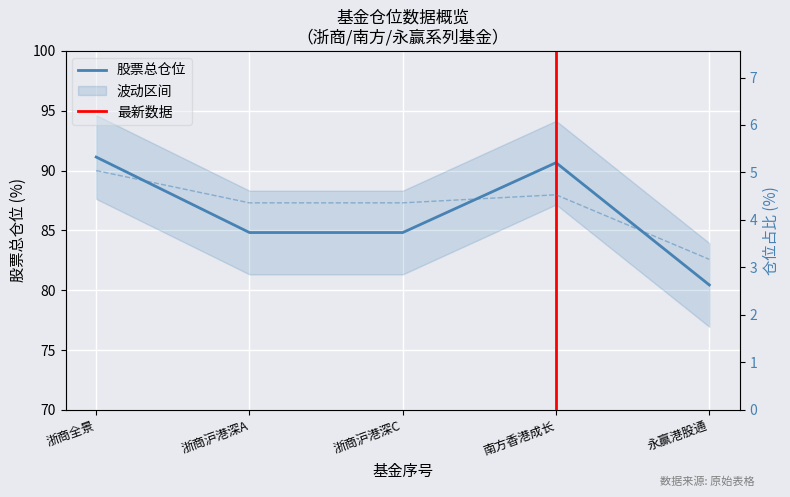

How many lines are shown in the chart?

2